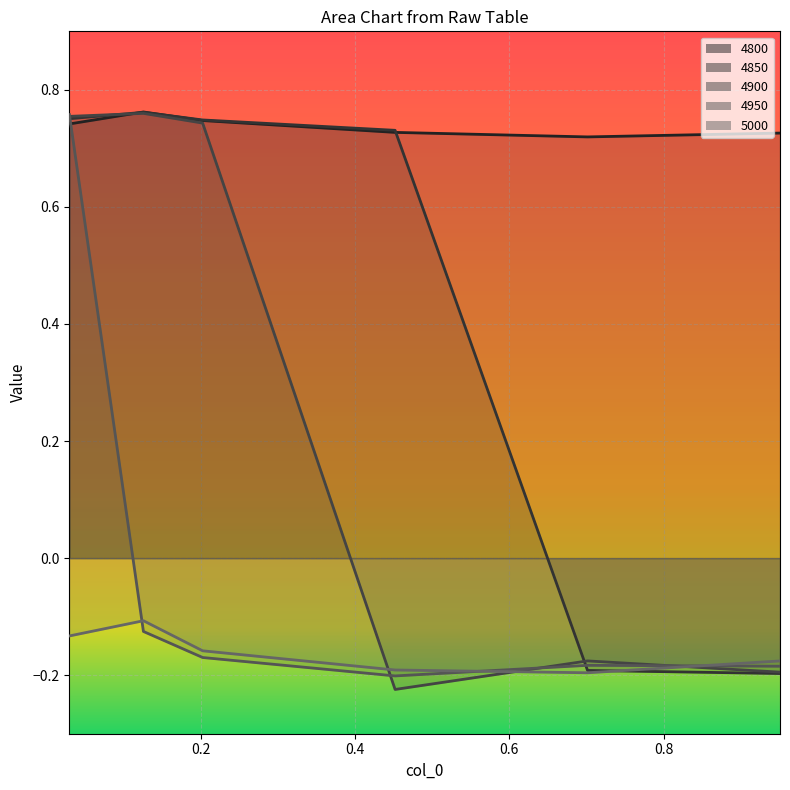

Is it true that 4900 equals 0.7 at 0.2027397260273973?

True